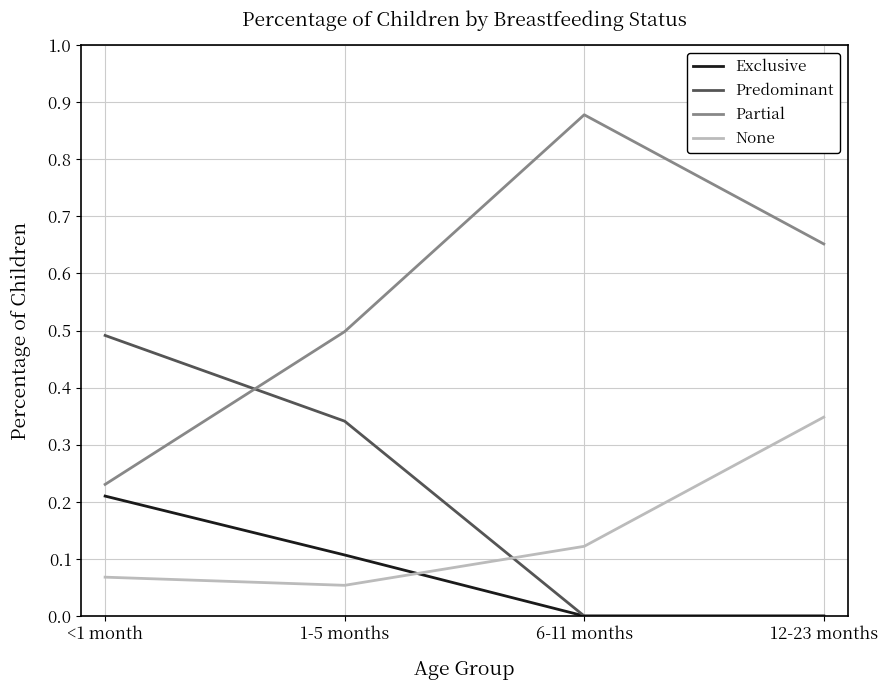

The value of Predominant at 12-23 months is 0.0. True or false?

True